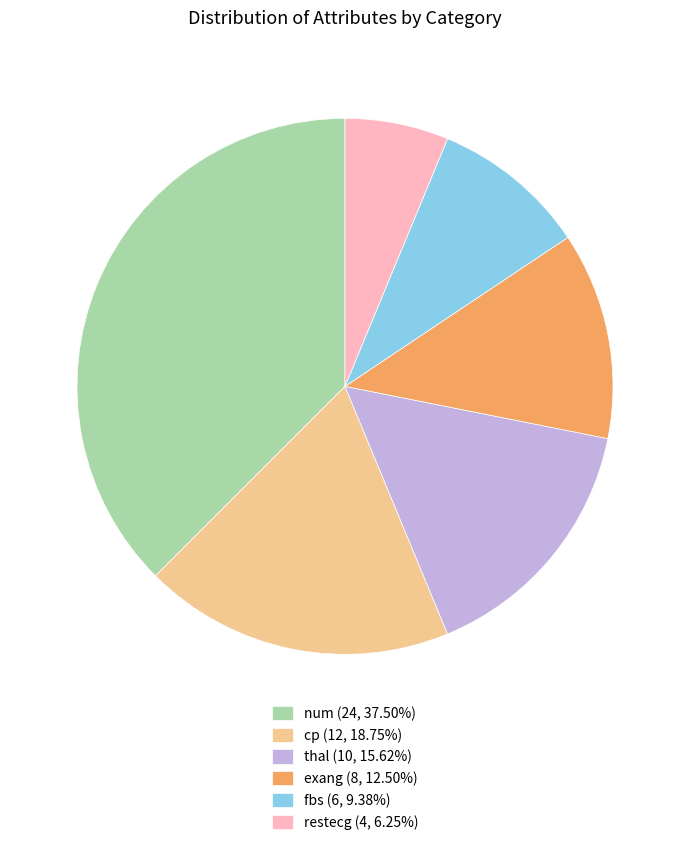

Is num (24, 37.50%) the majority of the pie?

No